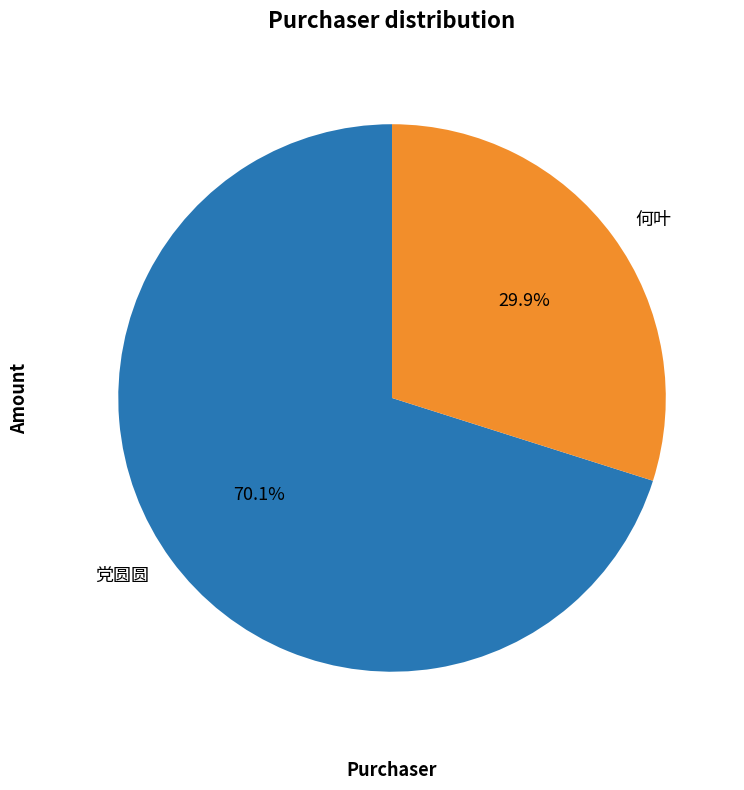

To the nearest percent, what is the average slice percentage?

50%